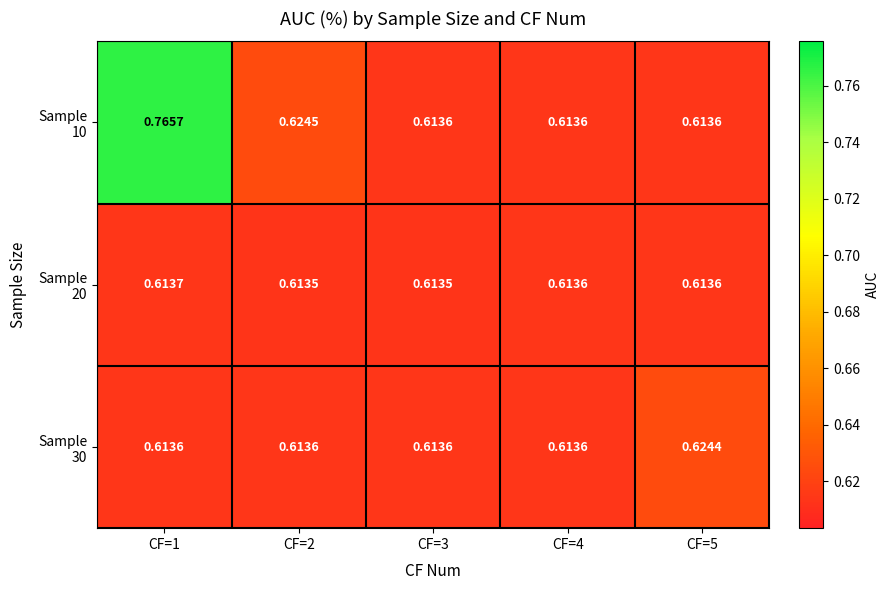

Count the number of data series in this chart.

3